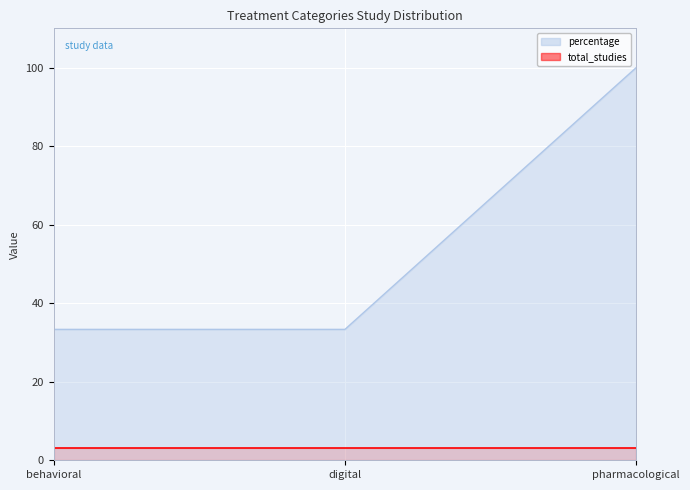

What is the label of the 3rd point from the left?

pharmacological